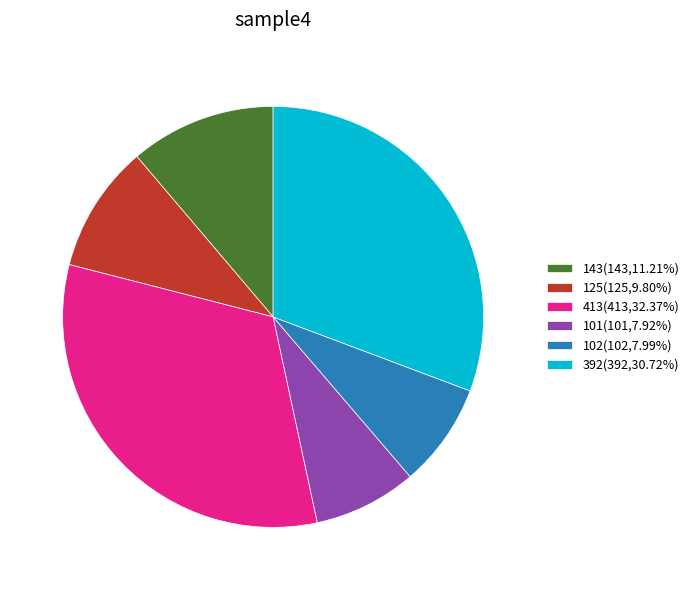

Does 143(143,11.21%) represent more than half of the total?

No